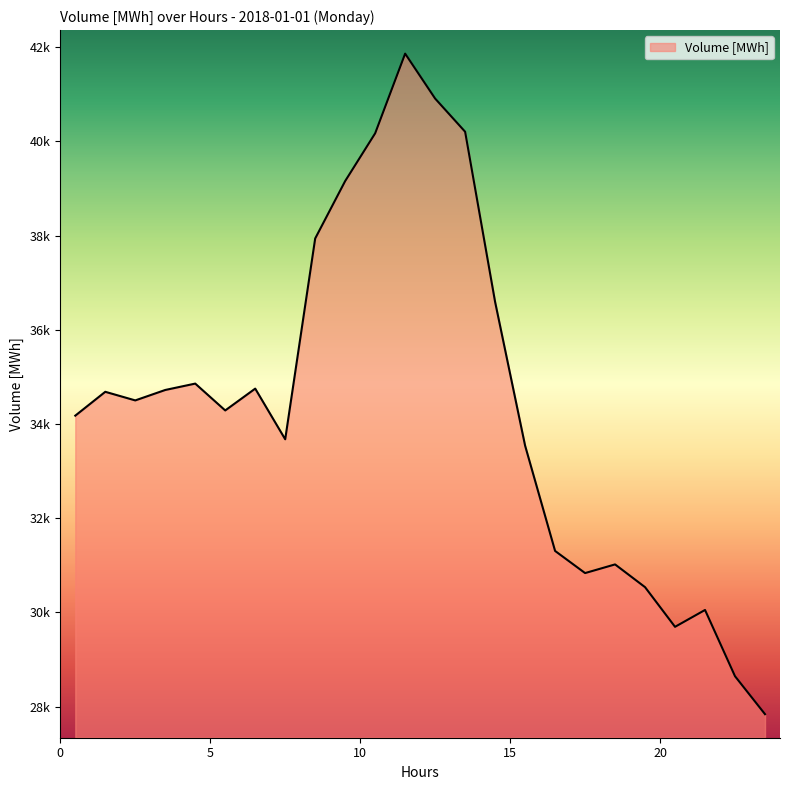

Where does the data first go above 34500?

1.5